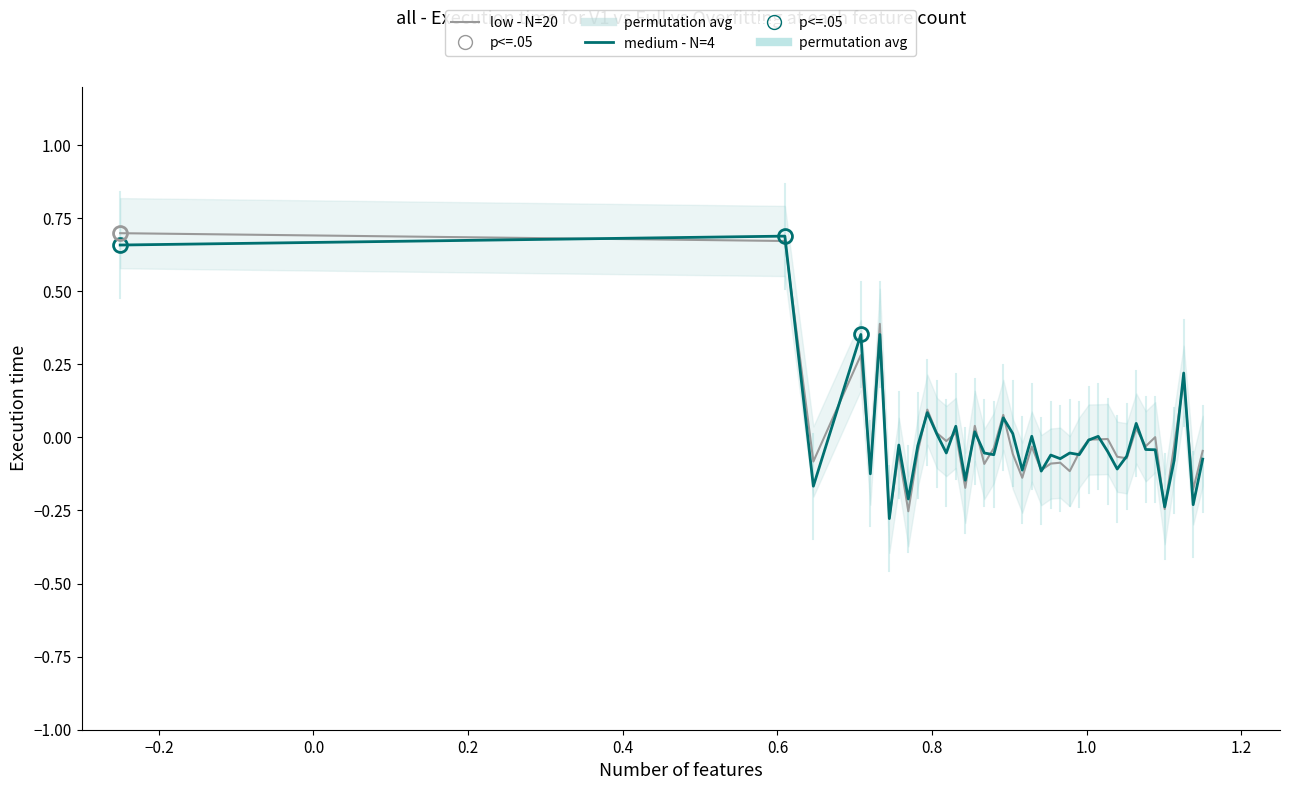

List the series in order of their peak value, lowest first.

medium - N=4, low - N=20